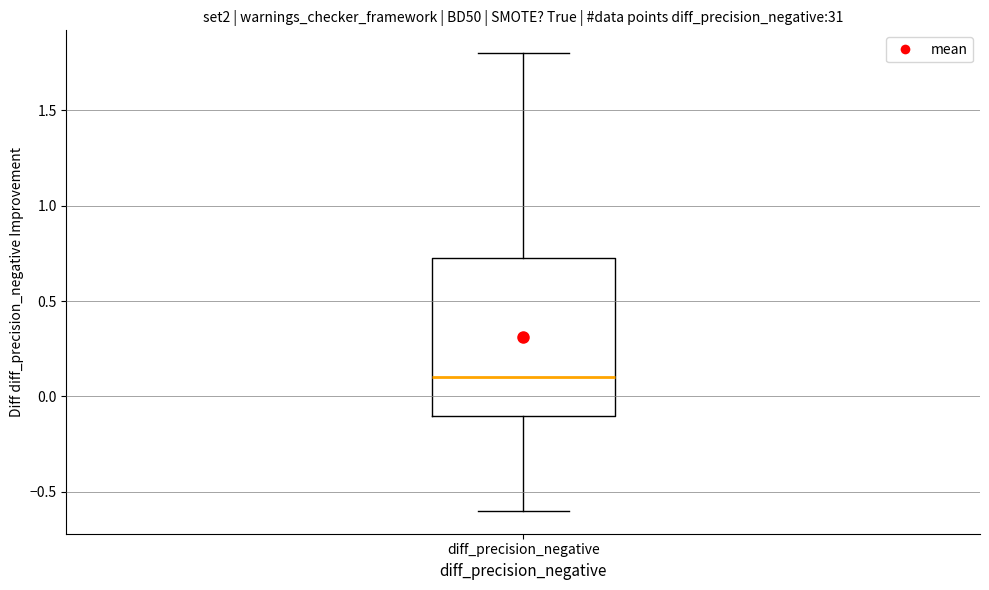

Transcribe this box plot: give where the median line is, the range the box spans, and where the two whiskers end, as read against the y-axis. The values are not printed on the chart, so give them approximately, as read against the axis.

median 0.10, box -0.10 to 0.75, whiskers -0.60 to 1.80